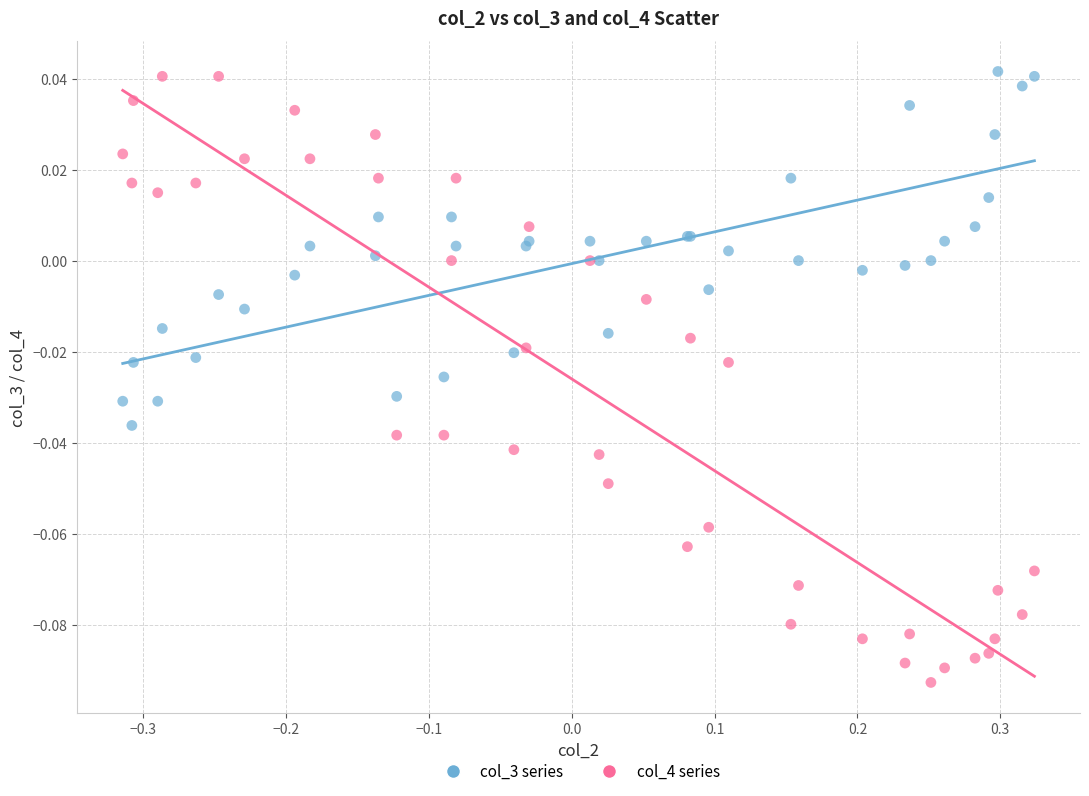

What is the X range (max minus min) for the scatter plot?

0.6